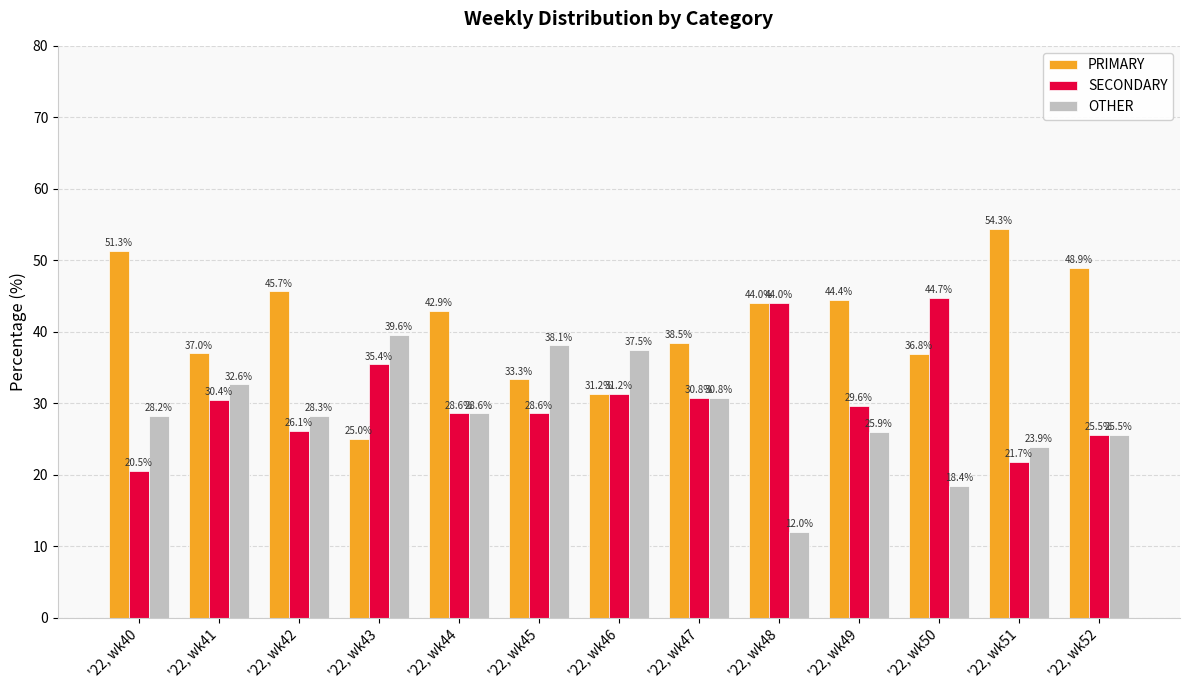

List the labels in order of PRIMARY value, smallest first.

'22, wk43, '22, wk46, '22, wk45, '22, wk50, '22, wk41, '22, wk47, '22, wk44, '22, wk48, '22, wk49, '22, wk42, '22, wk52, '22, wk40, '22, wk51